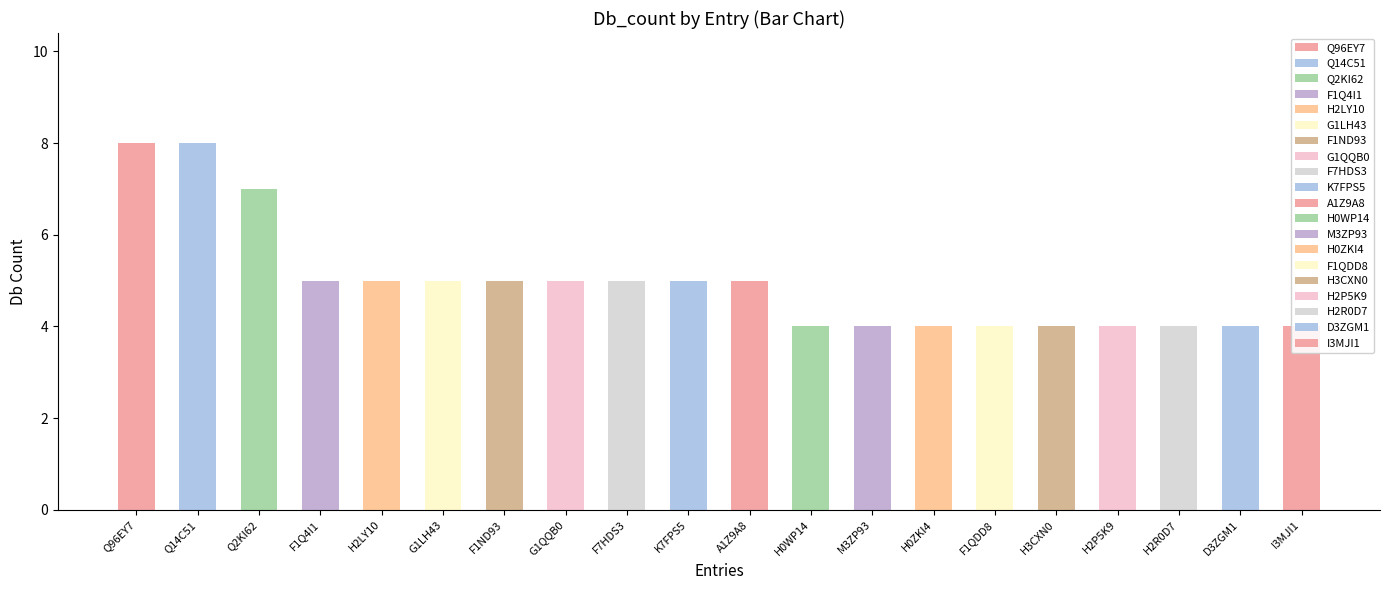

What is the smallest value displayed?

4